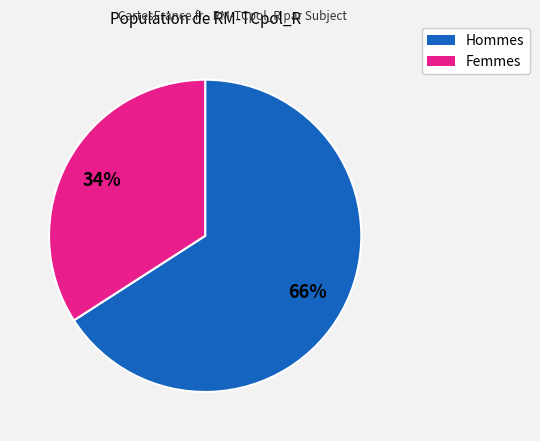

To the nearest percent, what is the average slice percentage?

50%